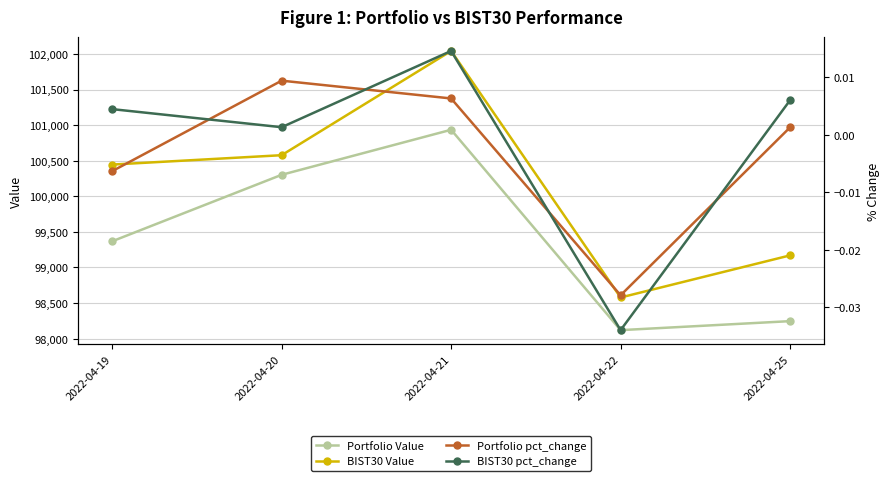

Where is the first local minimum for Portfolio Value?

2022-04-22